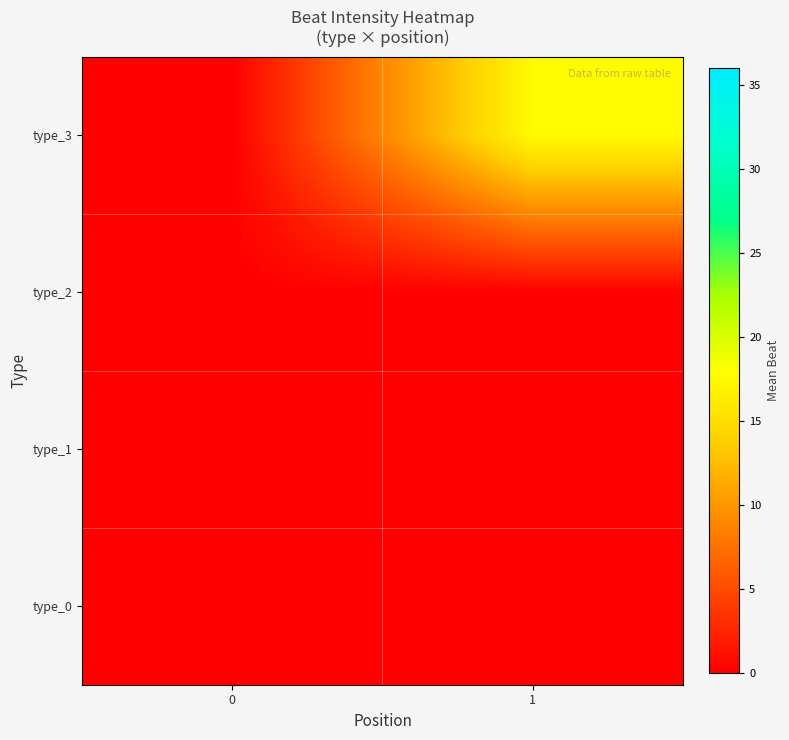

Reading left to right, what are all the values shown in this chart?

type_0: 0=0.0	1=0.0
type_1: 0=0.0	1=0.0
type_2: 0=0.0	1=0.0
type_3: 0=0.0	1=17.6